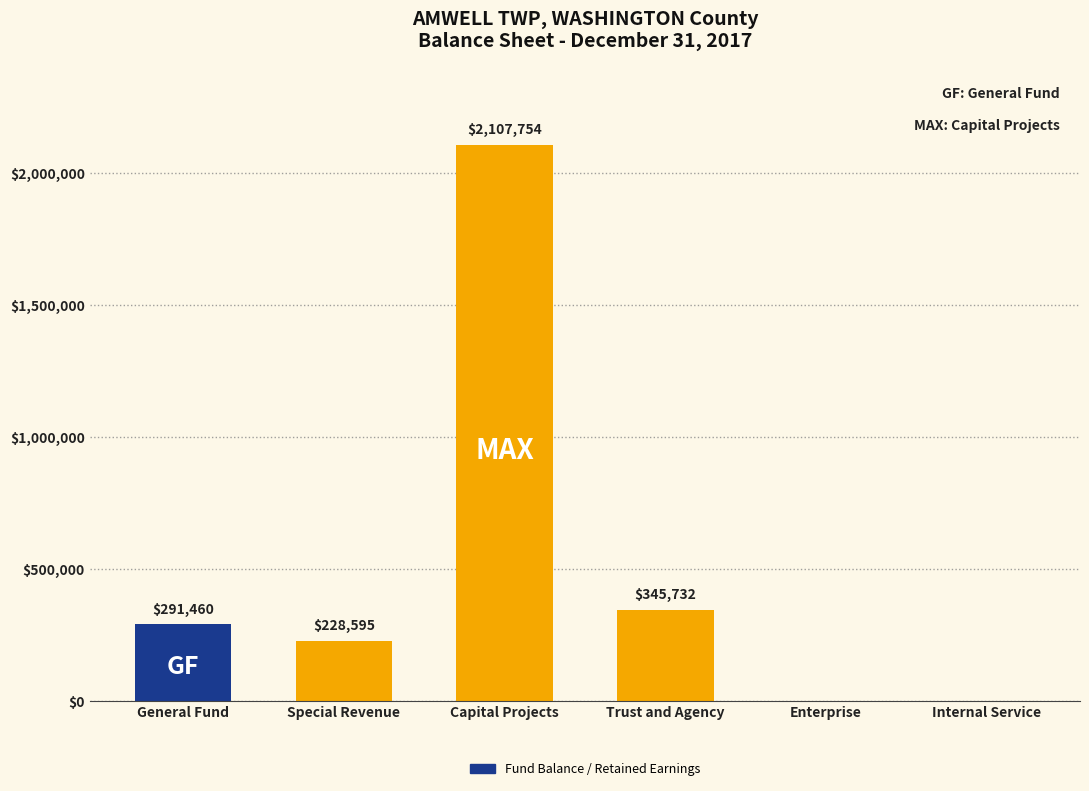

Which category has the highest value across all series?

Capital Projects